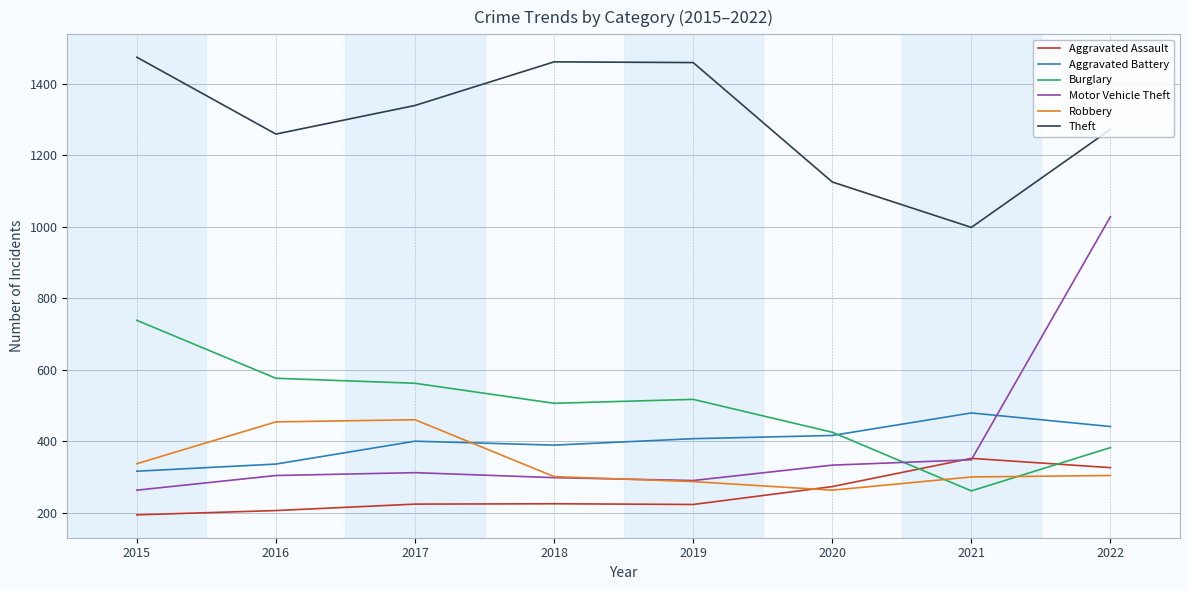

What is the difference between the maximum and minimum values in the Motor Vehicle Theft series?

765